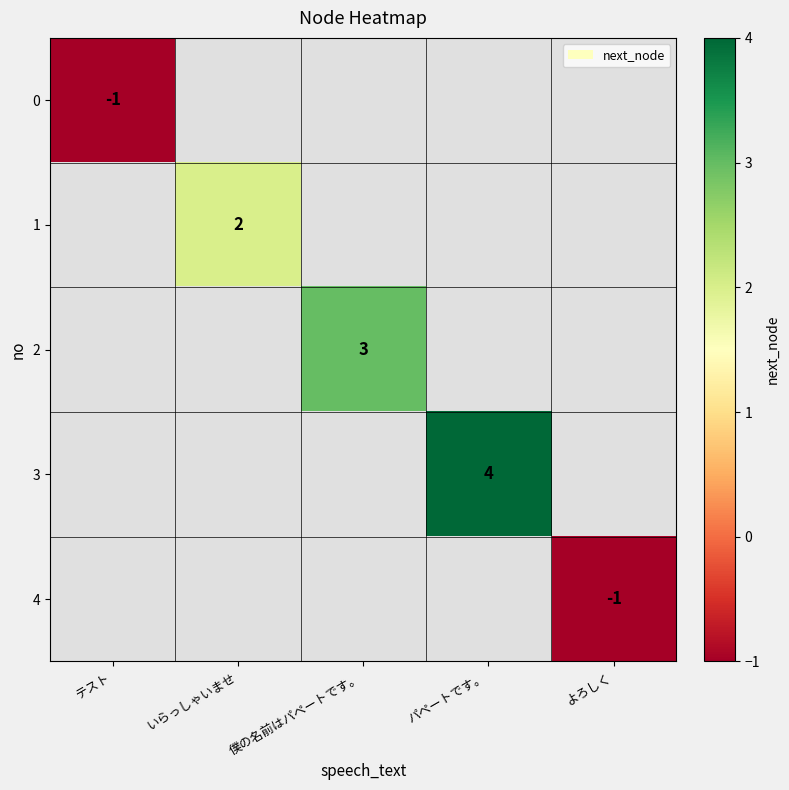

At how many categories does at least one series exceed 1?

3